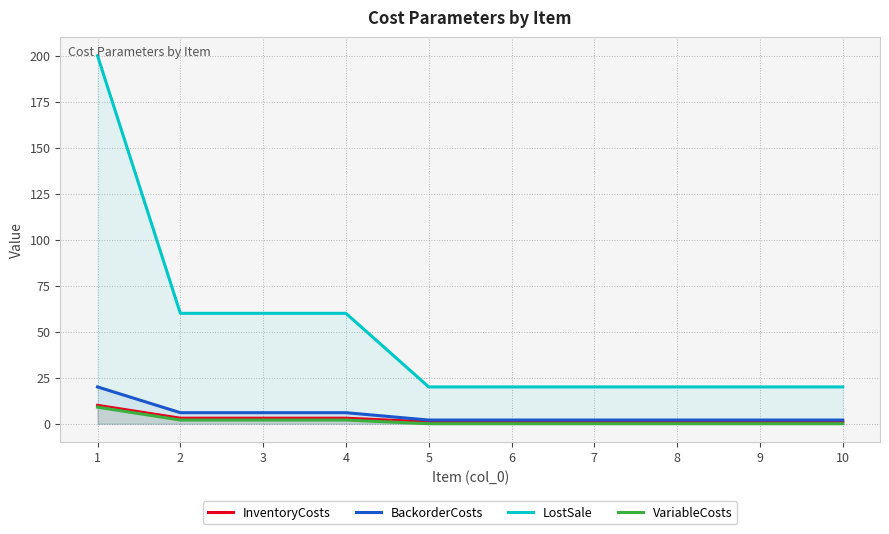

How many distinct data groups are displayed?

4